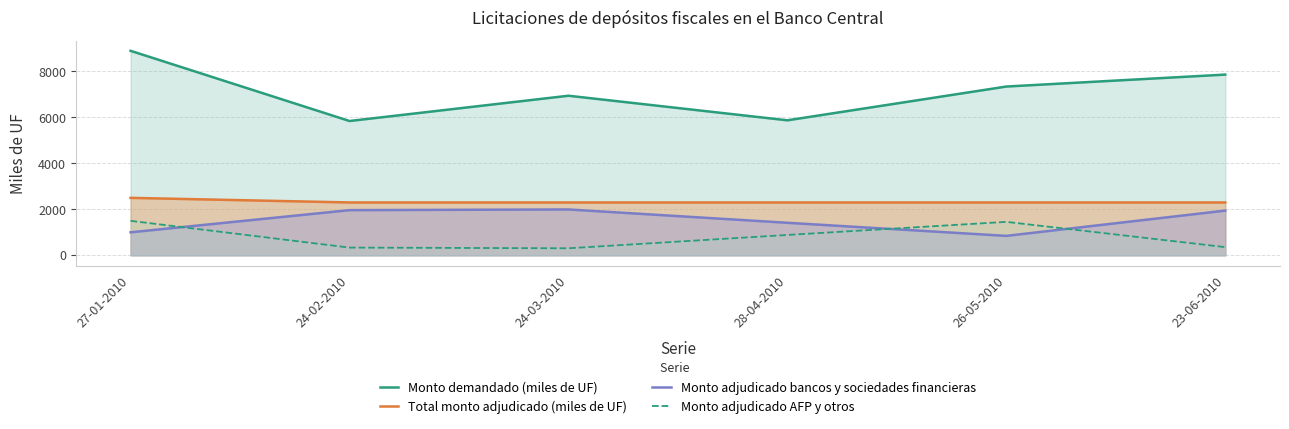

Rank the series by their maximum value, from highest to lowest.

Monto demandado (miles de UF), Total monto adjudicado (miles de UF), Monto adjudicado bancos y sociedades financieras, Monto adjudicado AFP y otros